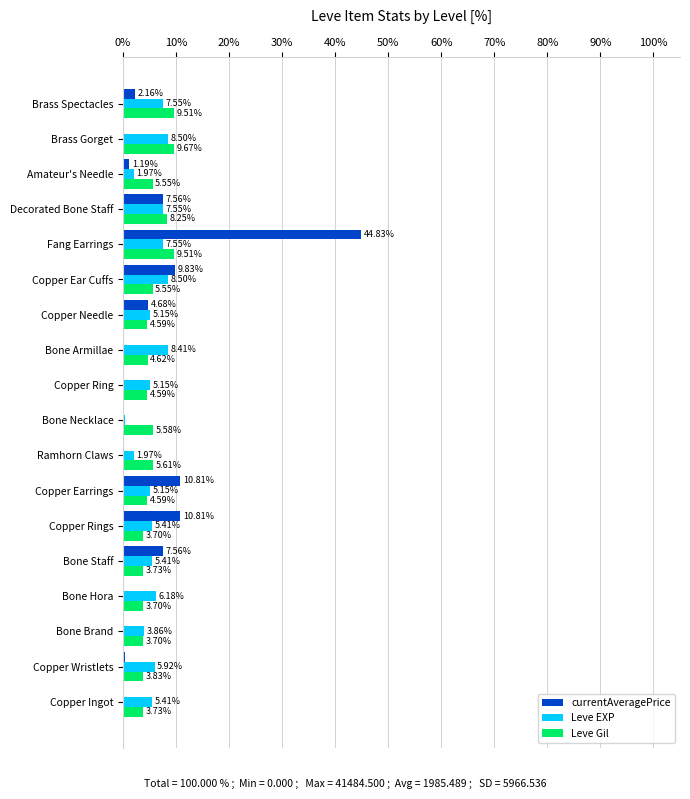

At which category is the sum across all series the highest?

Fang Earrings